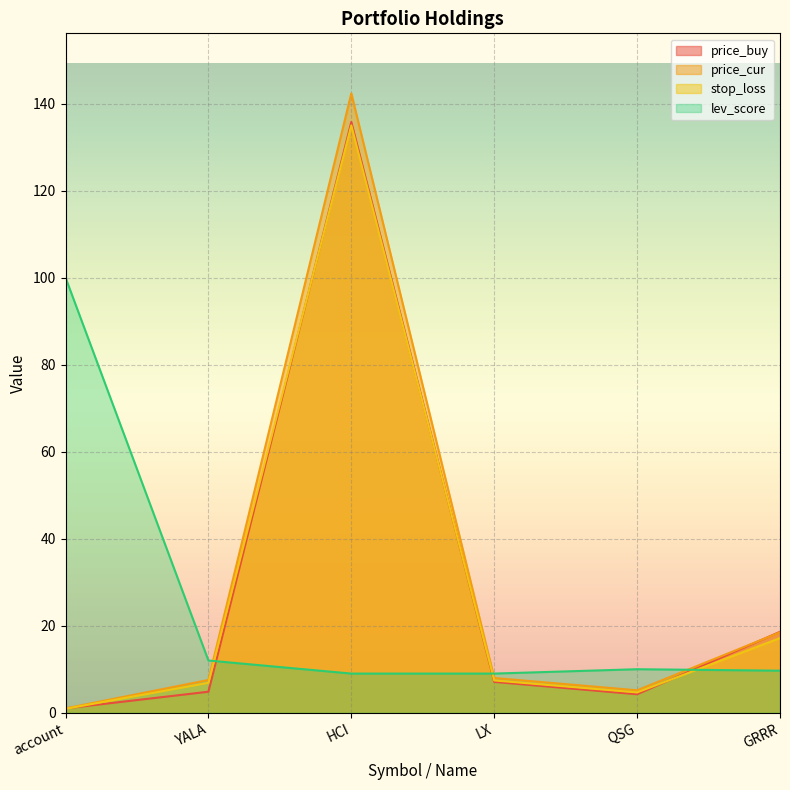

Reading right to left, extract all data points from this chart.

price_buy: GRRR=18.6	QSG=4.2	LX=7.1	HCI=135.8	YALA=4.8	account=1.0
price_cur: GRRR=18.5	QSG=5.2	LX=8.0	HCI=142.3	YALA=7.5	account=1.0
stop_loss: GRRR=17.2	QSG=4.7	LX=7.4	HCI=135.0	YALA=6.9	account=0.9
lev_score: GRRR=9.7	QSG=10.0	LX=9.0	HCI=9.0	YALA=12.0	account=100.0